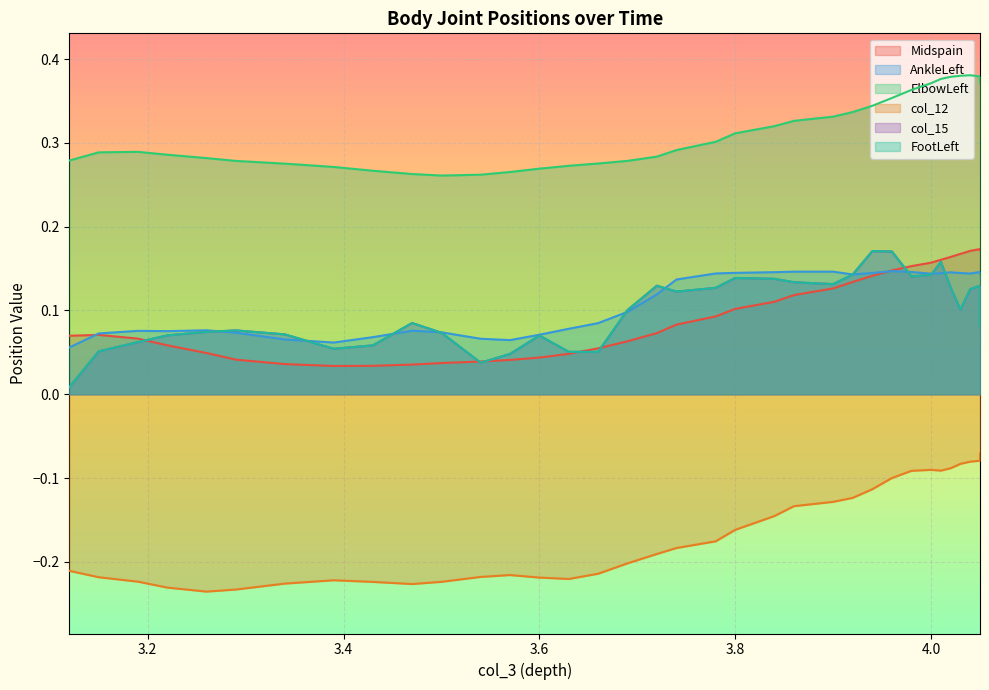

Rank the series by their maximum value, from lowest to highest.

col_12, AnkleLeft, col_15, FootLeft, Midspain, ElbowLeft